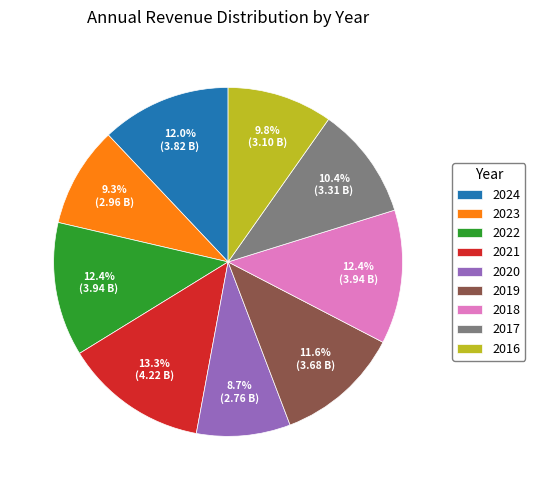

The 2020 slice represents 18% of the pie. True or false?

False